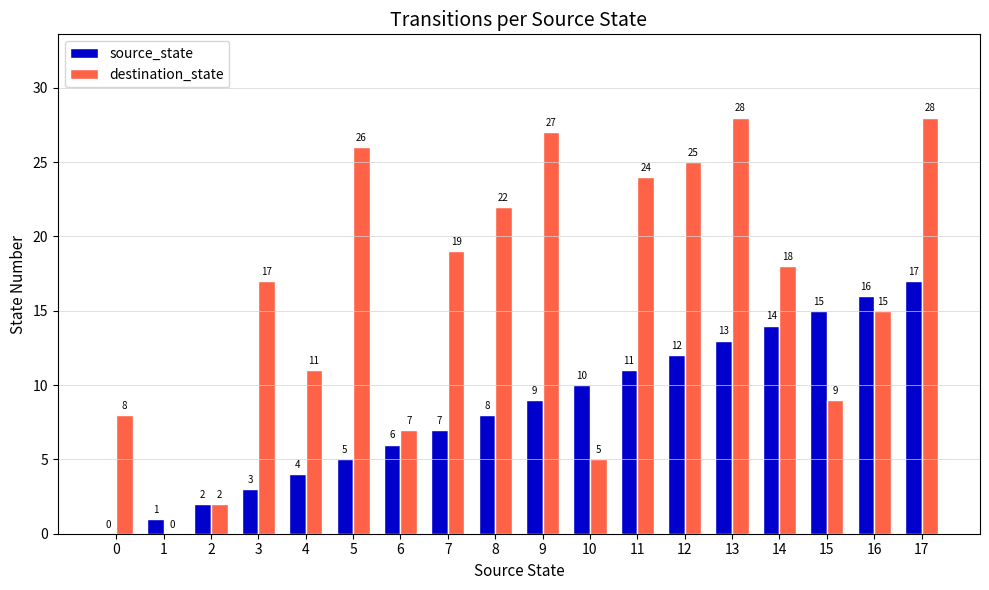

What is the sum of all destination_state values?

291